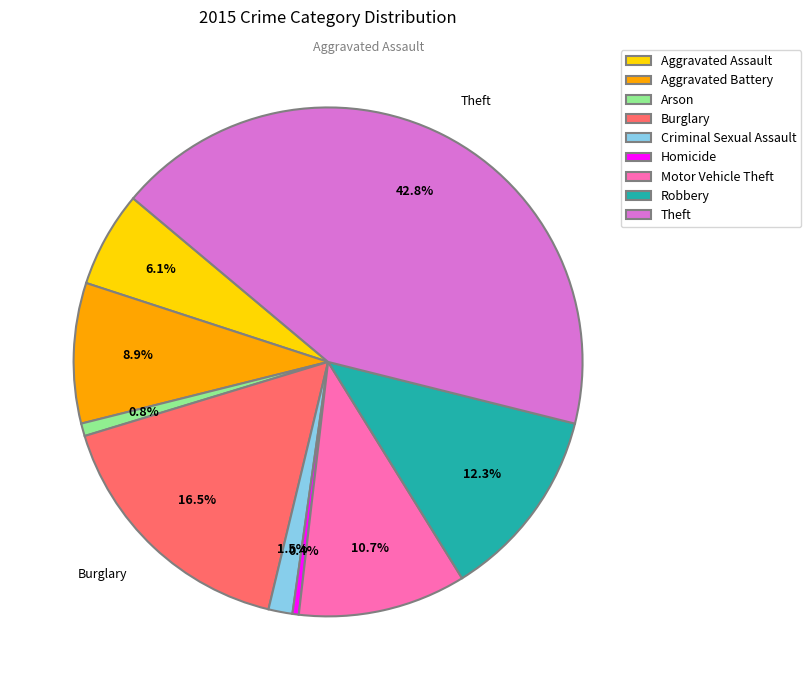

Is it true that Motor Vehicle Theft is 17% of the pie?

False